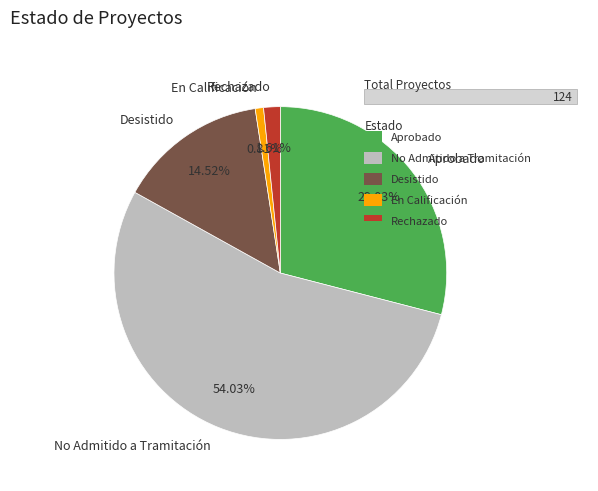

How many slices are in this pie chart?

5